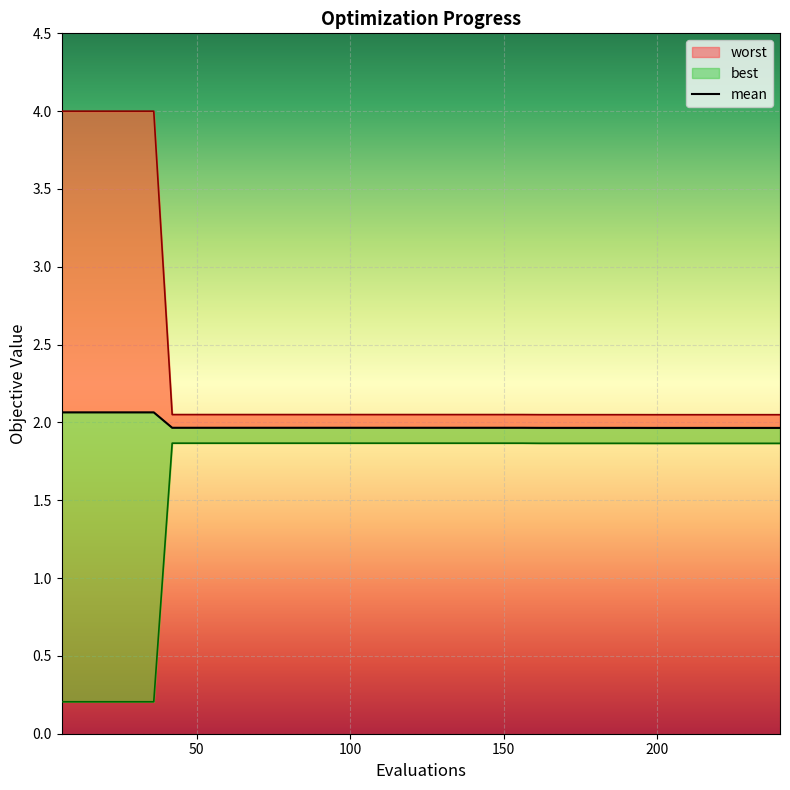

What are all the series names shown in the legend?

mean, best, worst